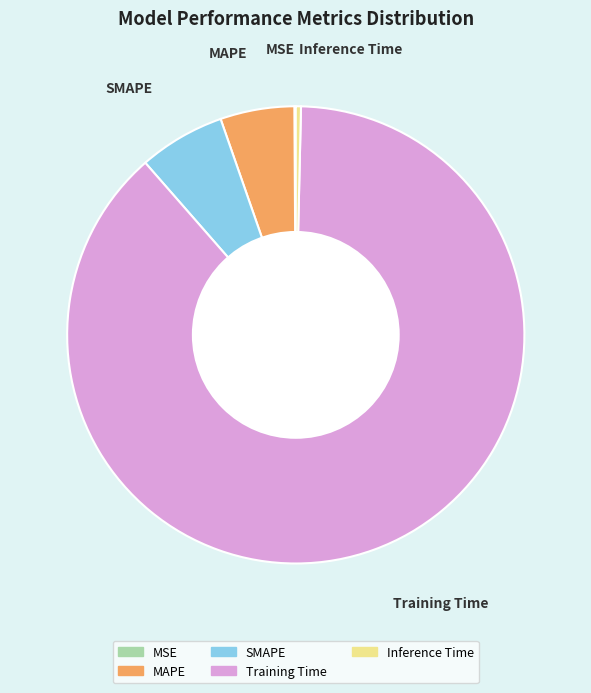

The Inference Time slice represents 0% of the pie. True or false?

True